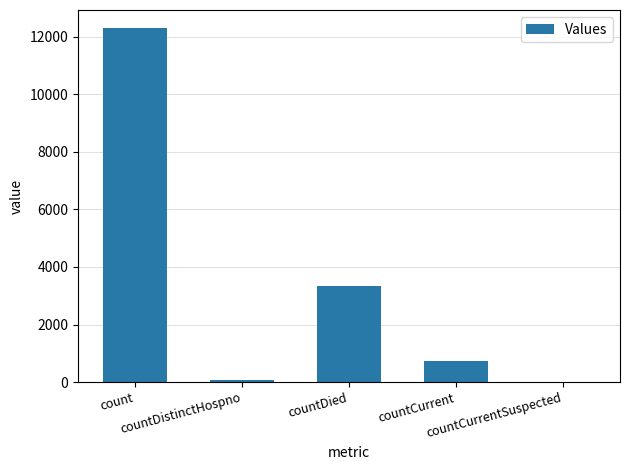

What is the greatest value displayed?

12313